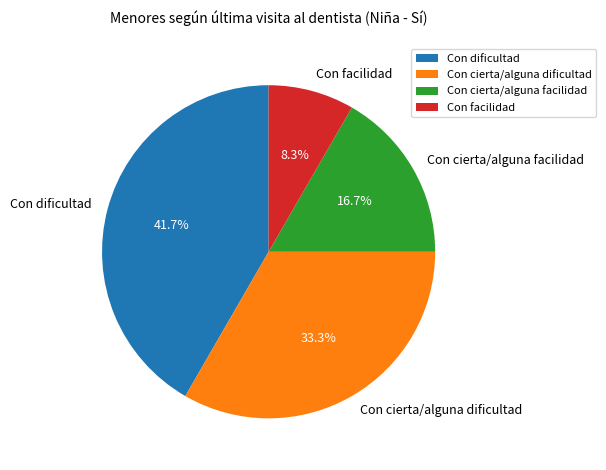

Rank the categories by value from highest to lowest.

Con dificultad, Con cierta/alguna dificultad, Con cierta/alguna facilidad, Con facilidad